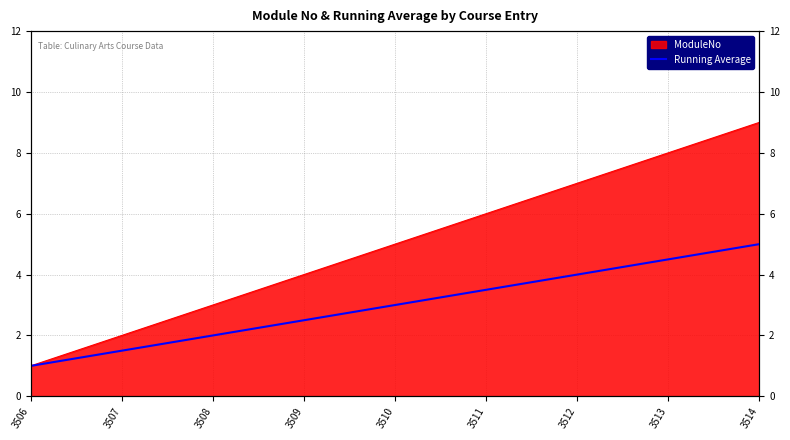

What is the smallest value displayed?

1.0